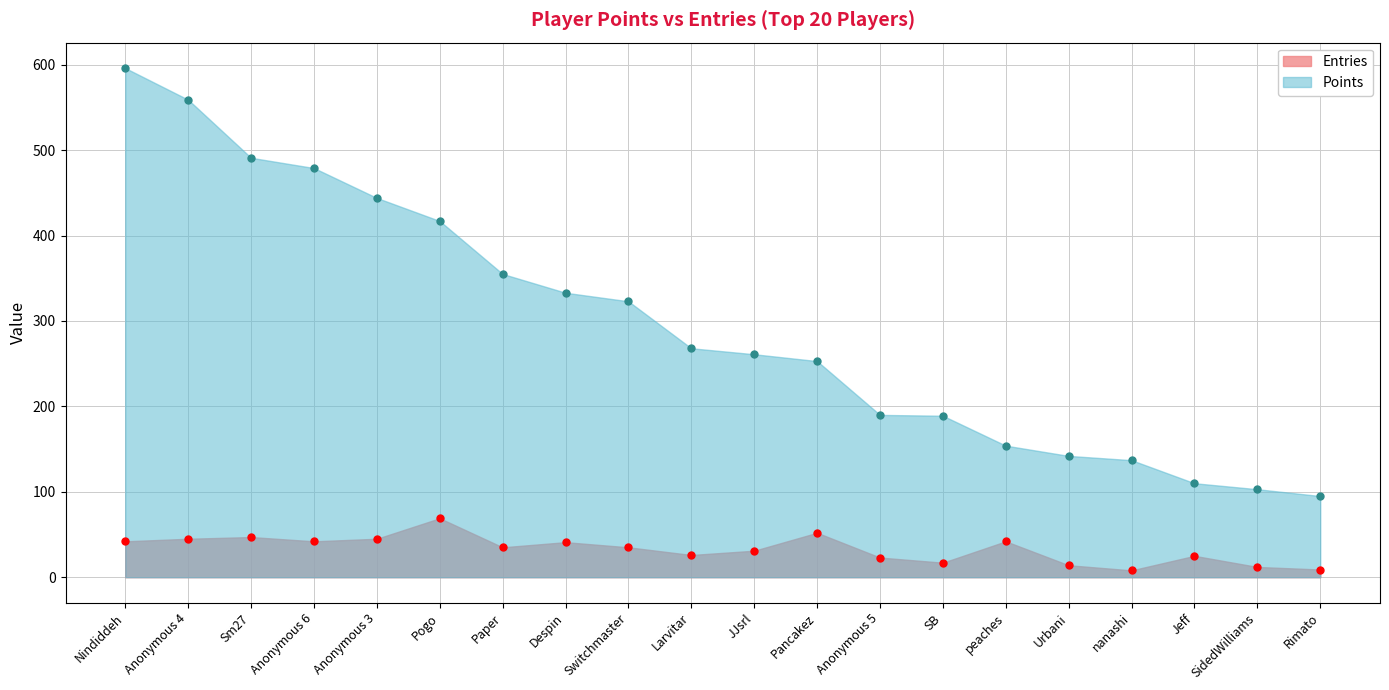

What is the value of the Entries point at the 12th from the left?

52